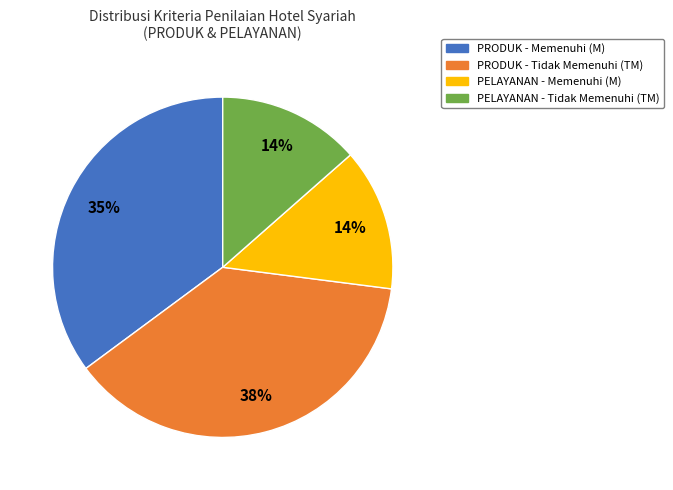

Which has a higher value, PRODUK - Tidak Memenuhi (TM) or PRODUK - Memenuhi (M)?

PRODUK - Tidak Memenuhi (TM)